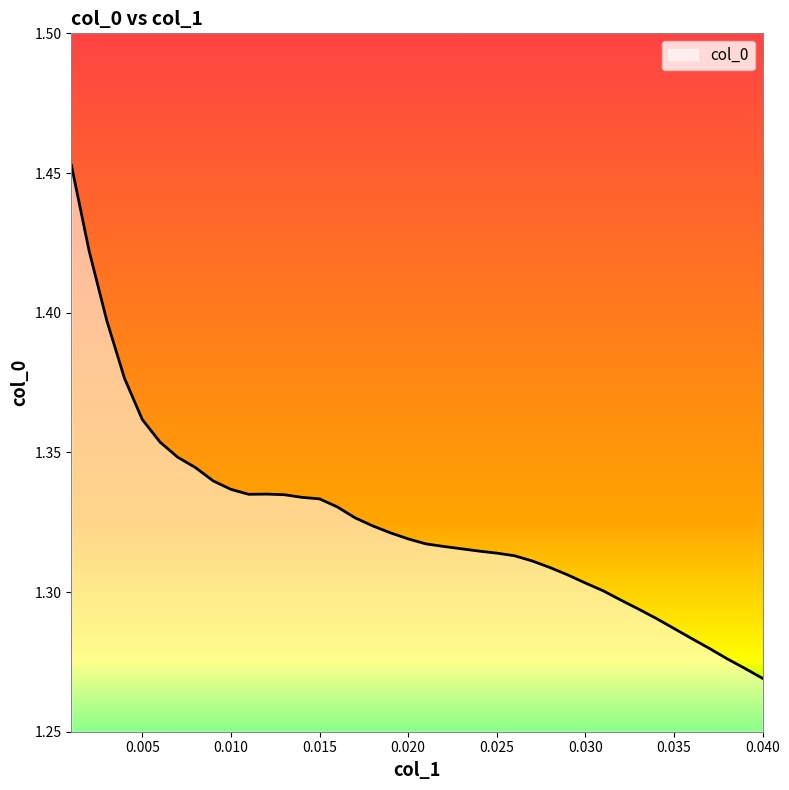

How many points are higher than both their immediate neighbors (excluding endpoints)?

1